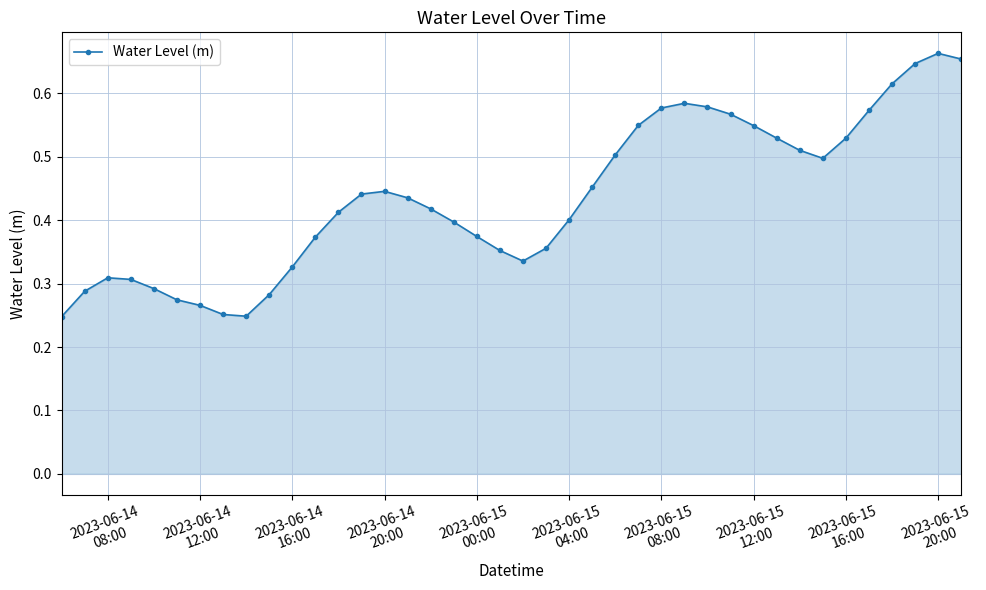

True or false: the data has more than 1 interior local peaks.

True